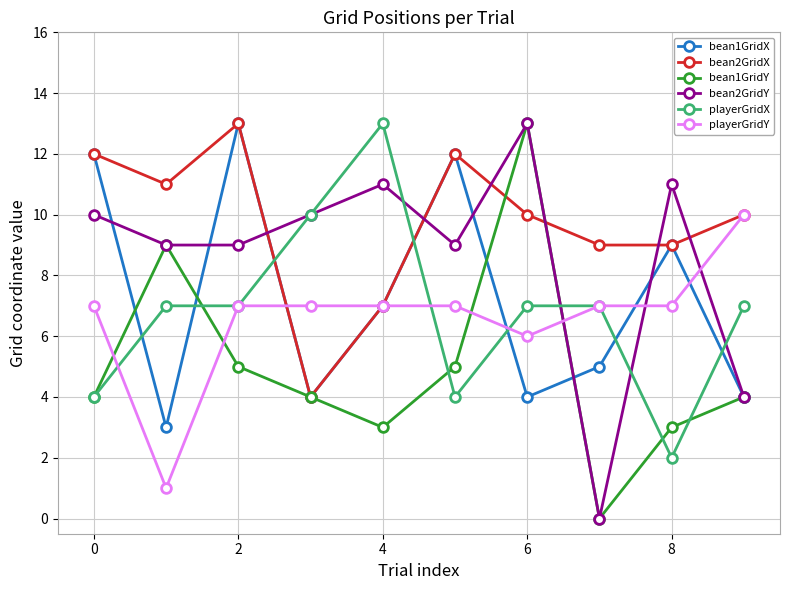

How many values in bean1GridY are above zero?

9